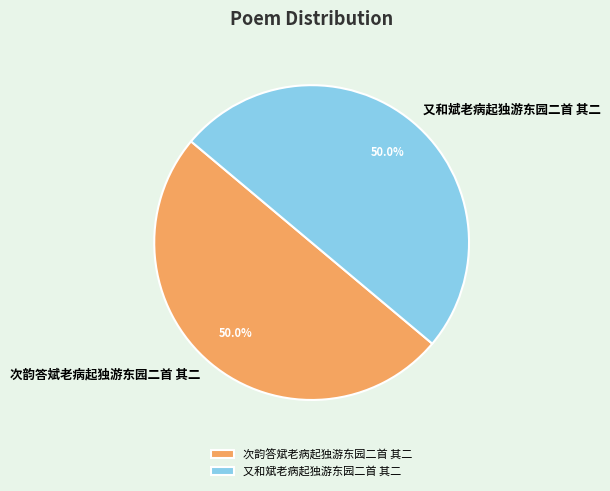

The 次韵答斌老病起独游东园二首 其二 slice represents 57% of the pie. True or false?

False